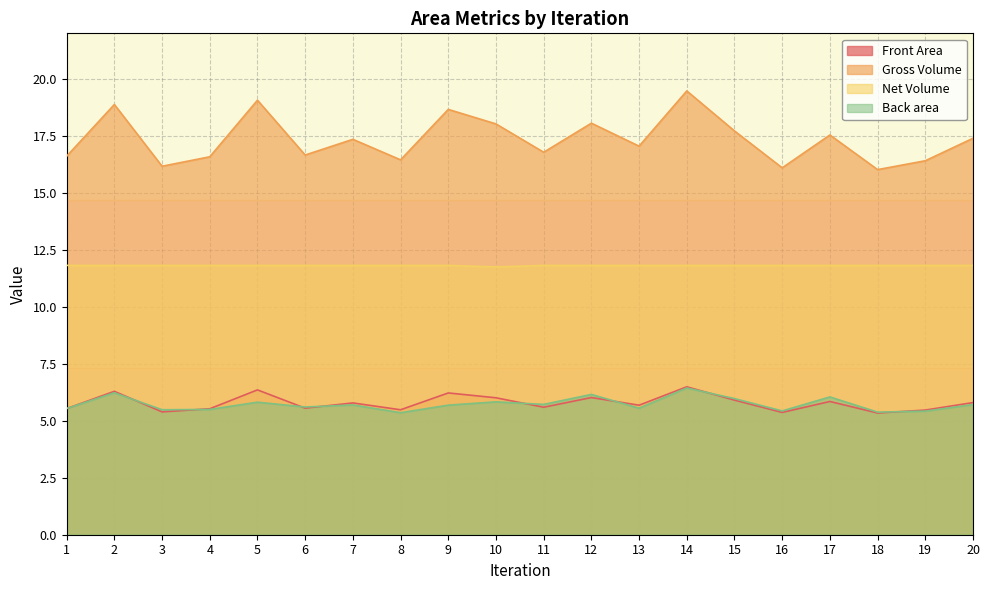

What are all the series names shown in the legend?

Front Area, Gross Volume, Net Volume, Back area